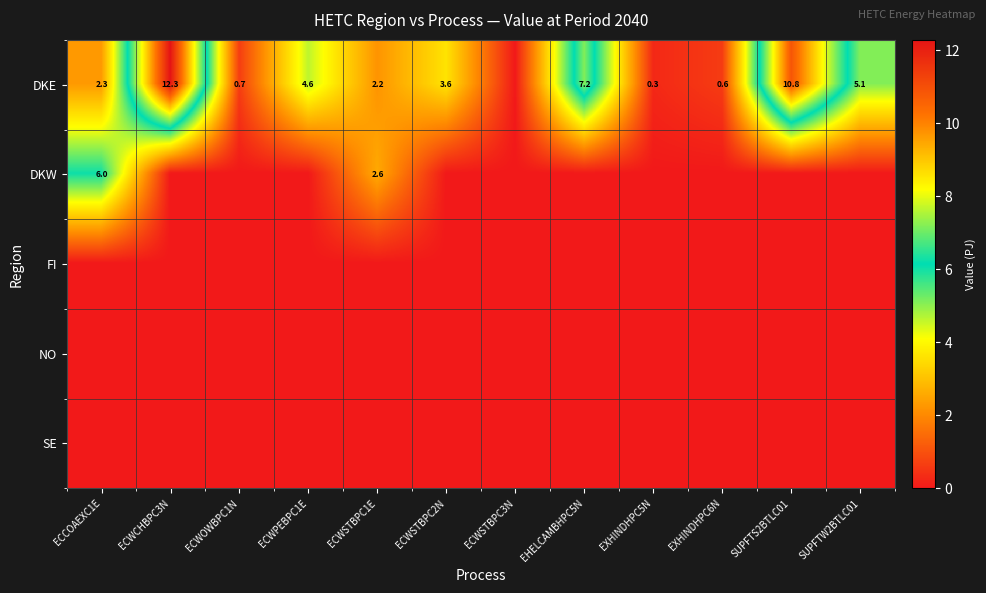

At which category is the sum across all series the highest?

ECWCHBPC3N